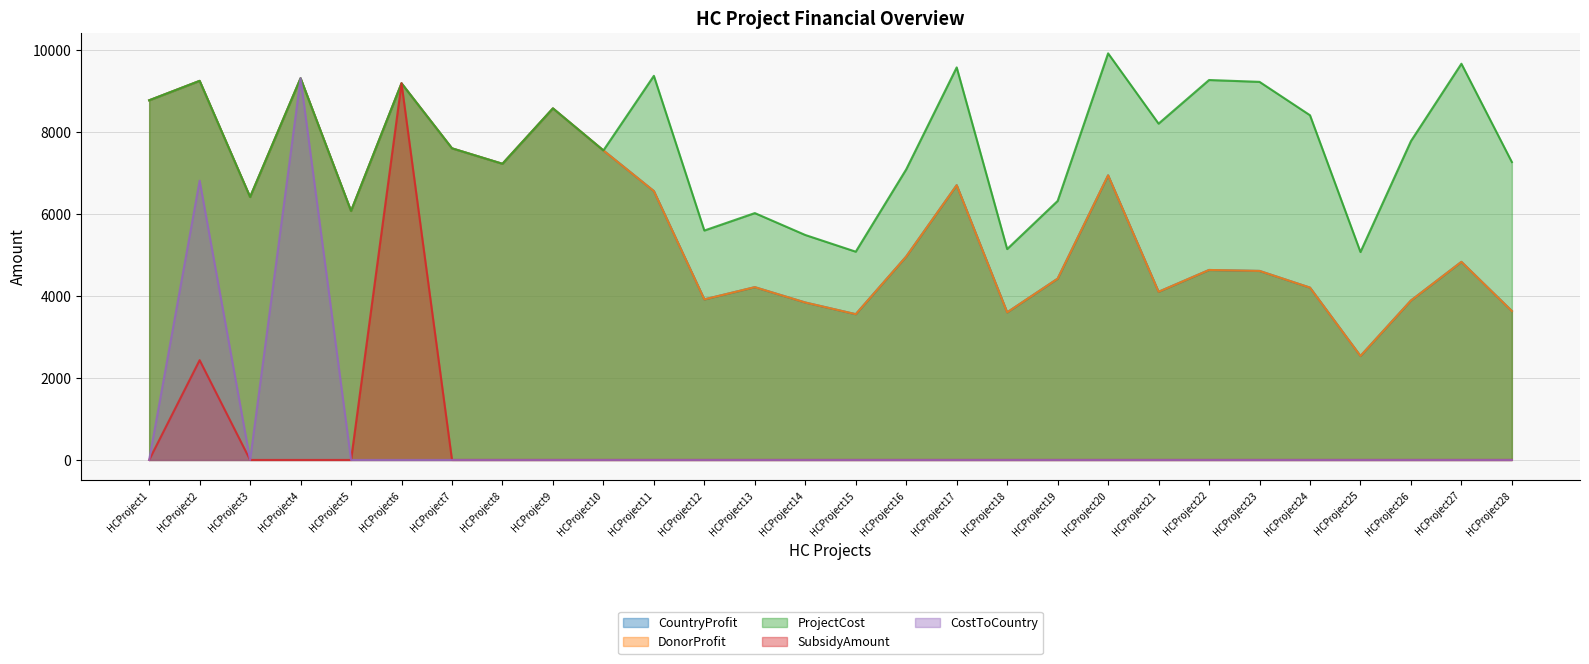

Which series has the widest spread of values?

CostToCountry